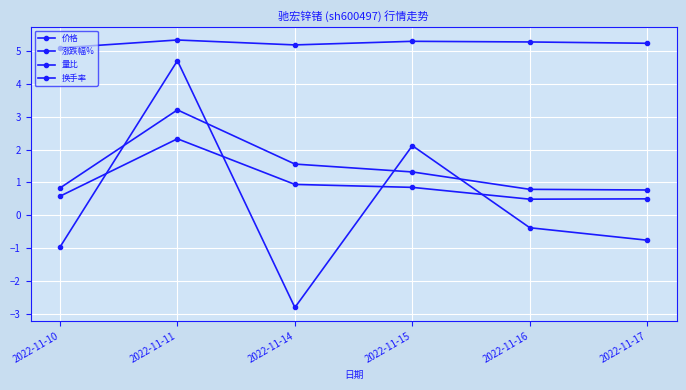

True or false: 涨跌幅% has a value of 1.5 at 2022-11-11.

False